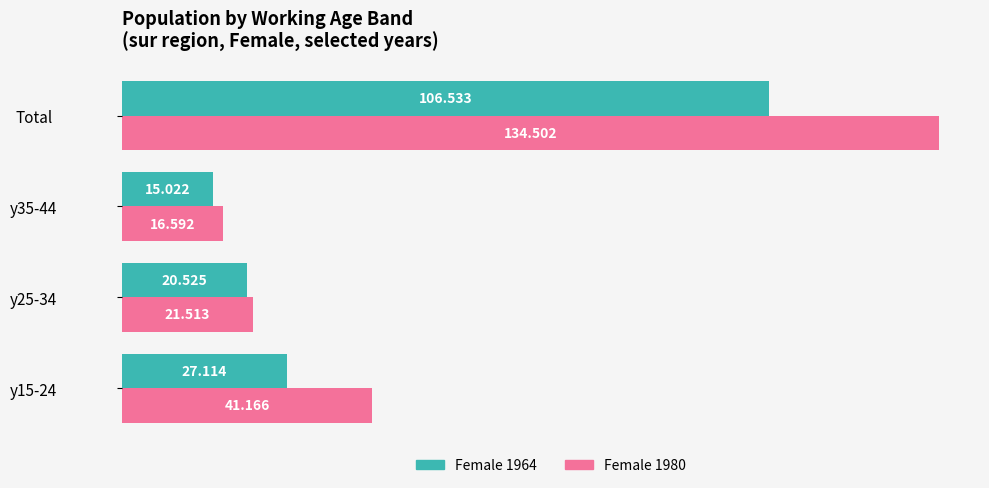

At which category is the sum across all series the highest?

Total